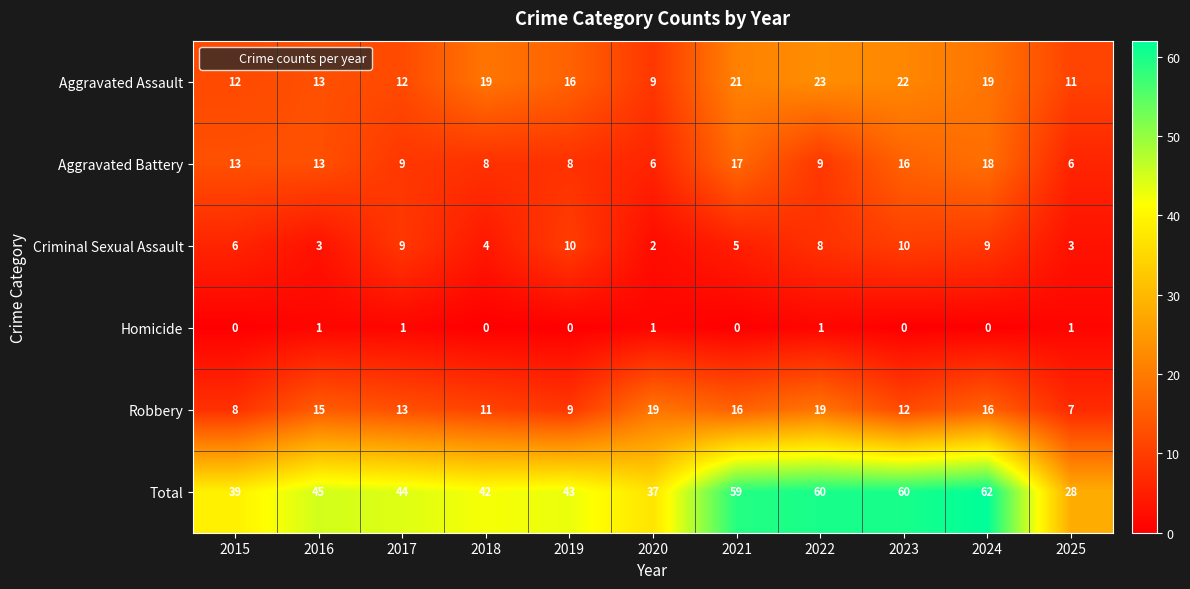

What is the difference between the maximum and minimum values in the Robbery series?

12